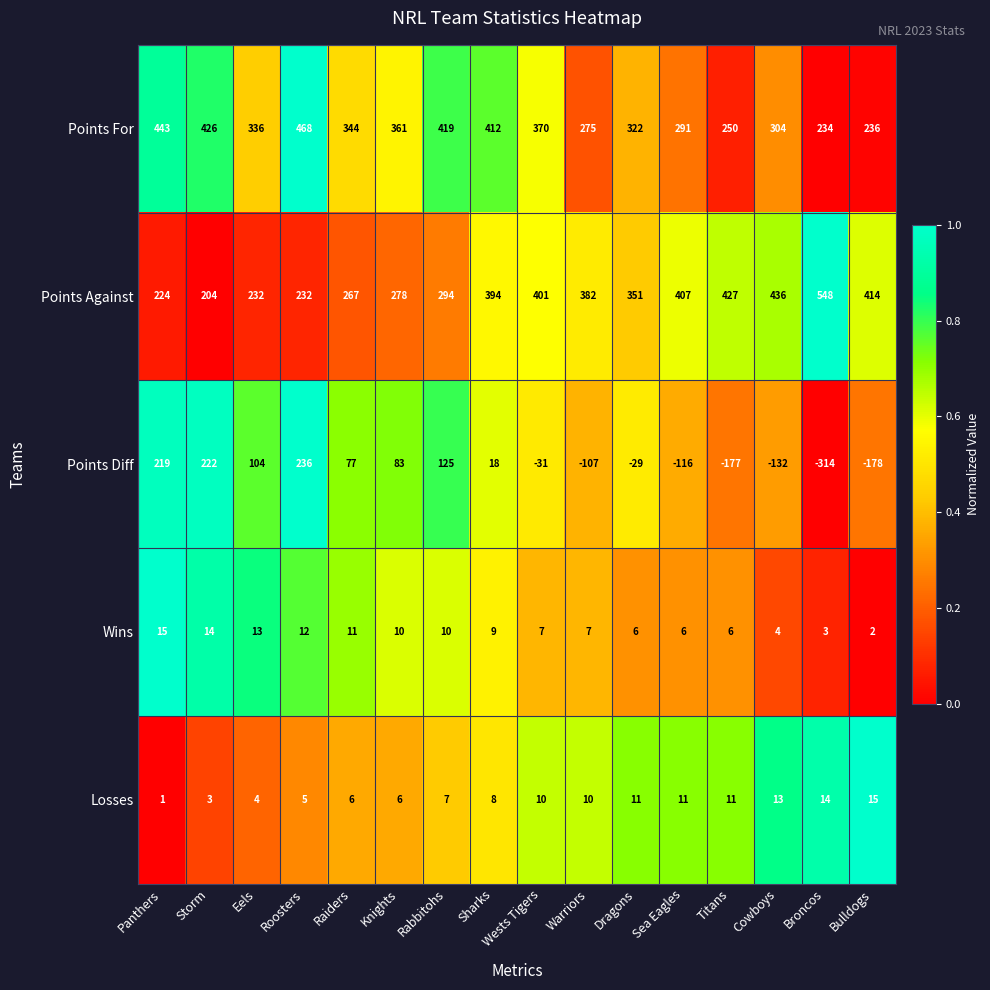

Count the number of categories in the chart.

16